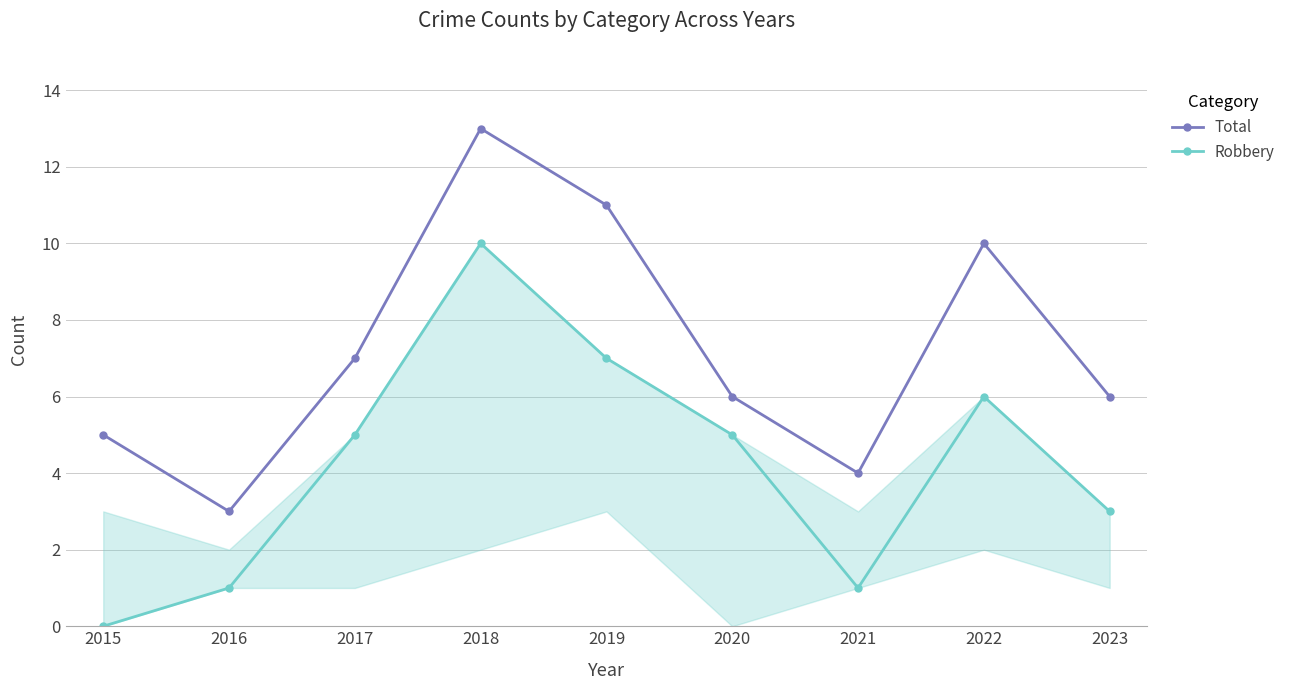

Reading left to right, list all the values displayed in this chart.

Total: 2015=5	2016=3	2017=7	2018=13	2019=11	2020=6	2021=4	2022=10	2023=6
Robbery: 2015=0	2016=1	2017=5	2018=10	2019=7	2020=5	2021=1	2022=6	2023=3